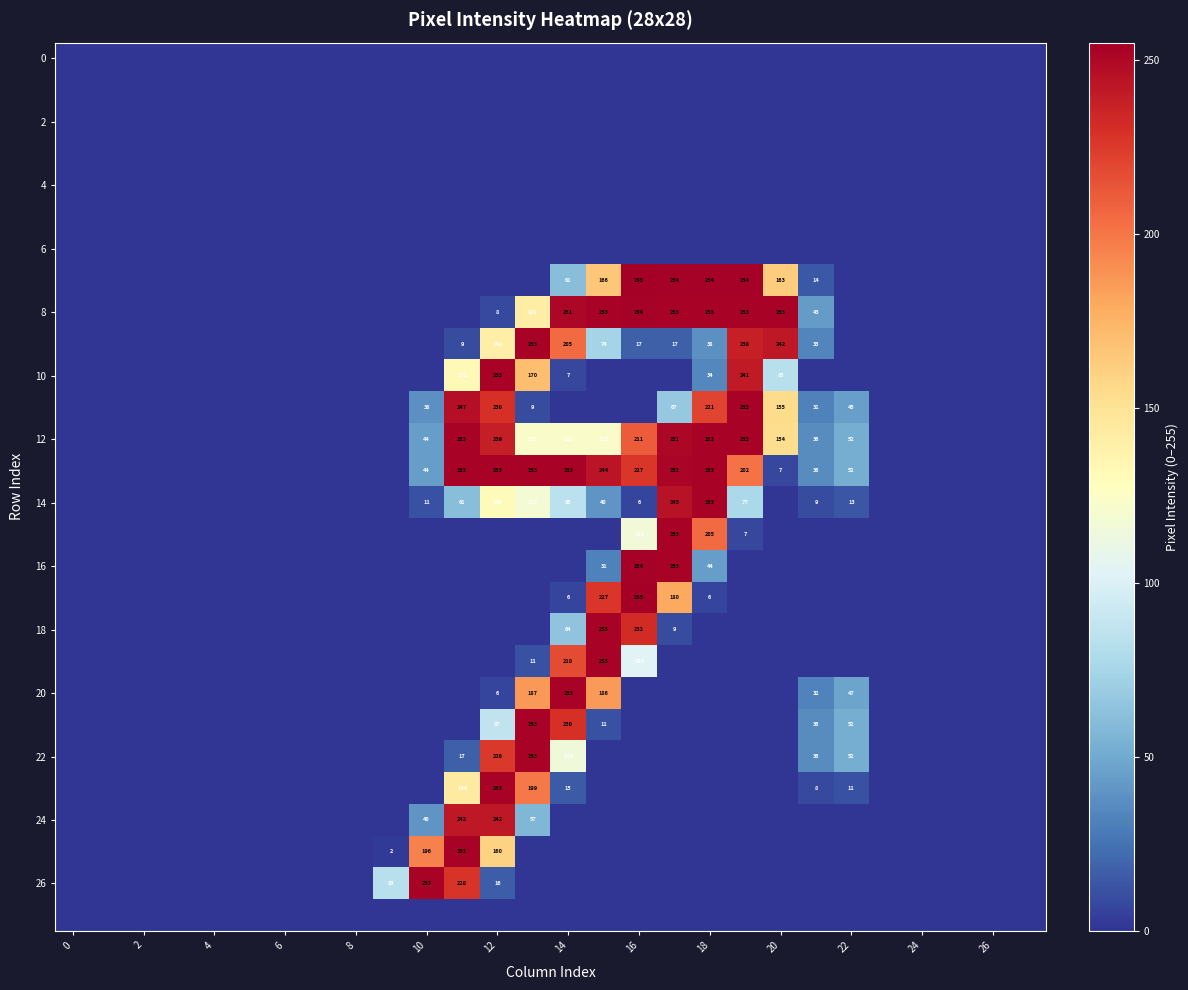

True or false: 8 has a value of 253 at 20.

True